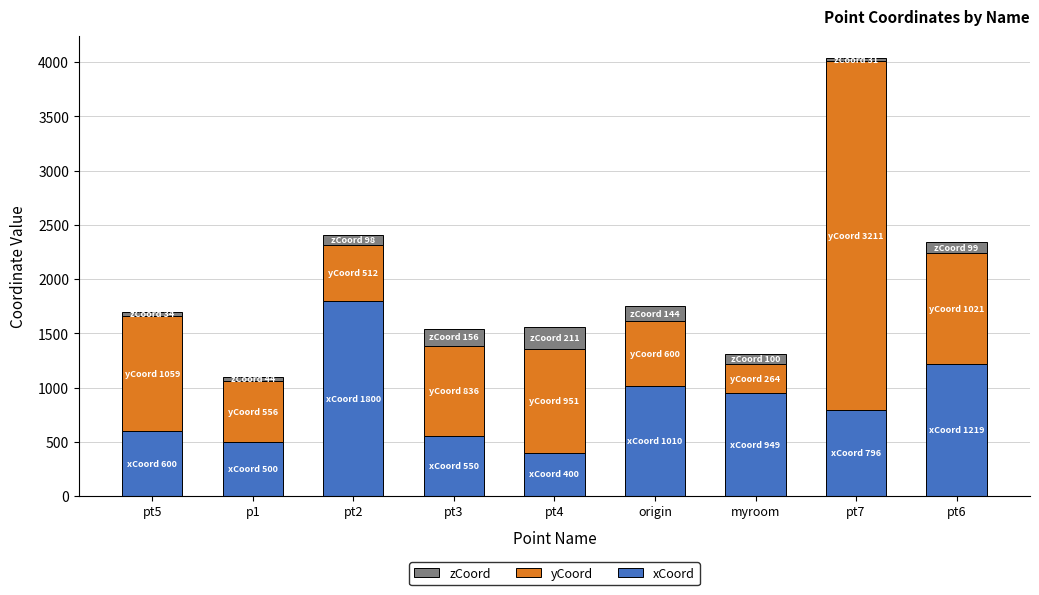

What value does the xCoord series have at myroom?

949.4